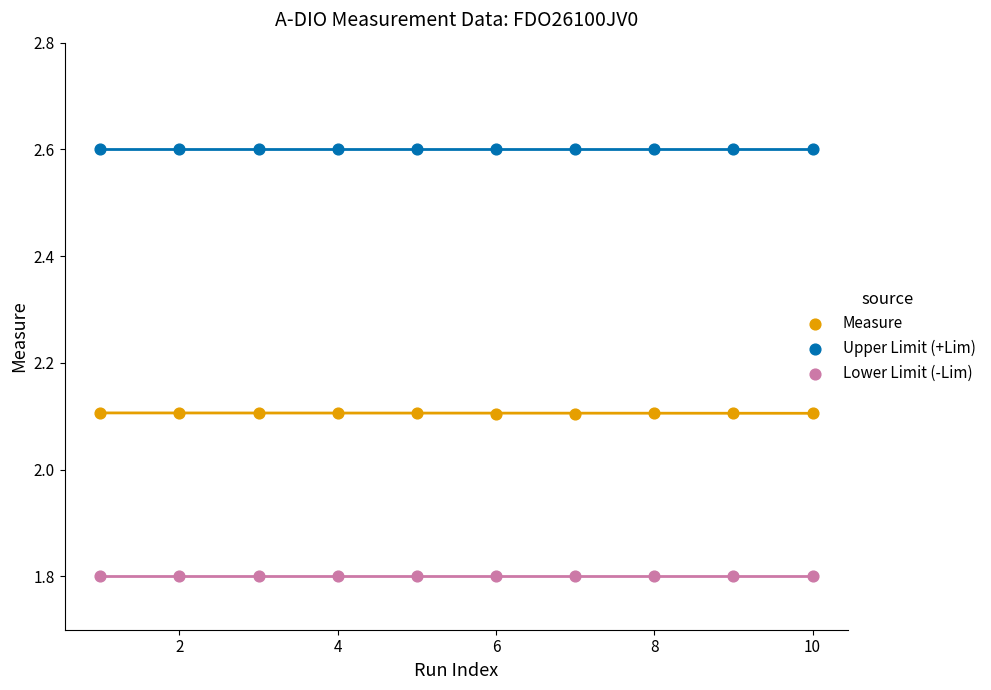

Which series contains the highest Y value?

Upper Limit (+Lim)